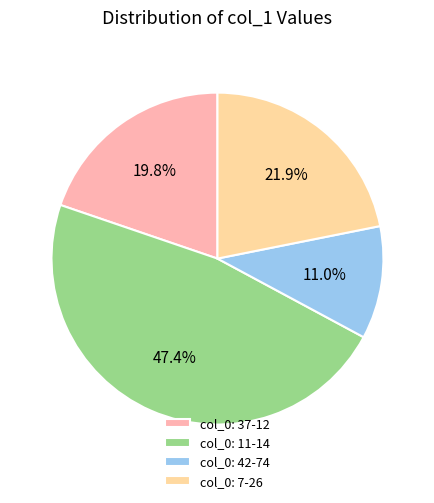

To the nearest percent, what is the average slice percentage?

25%